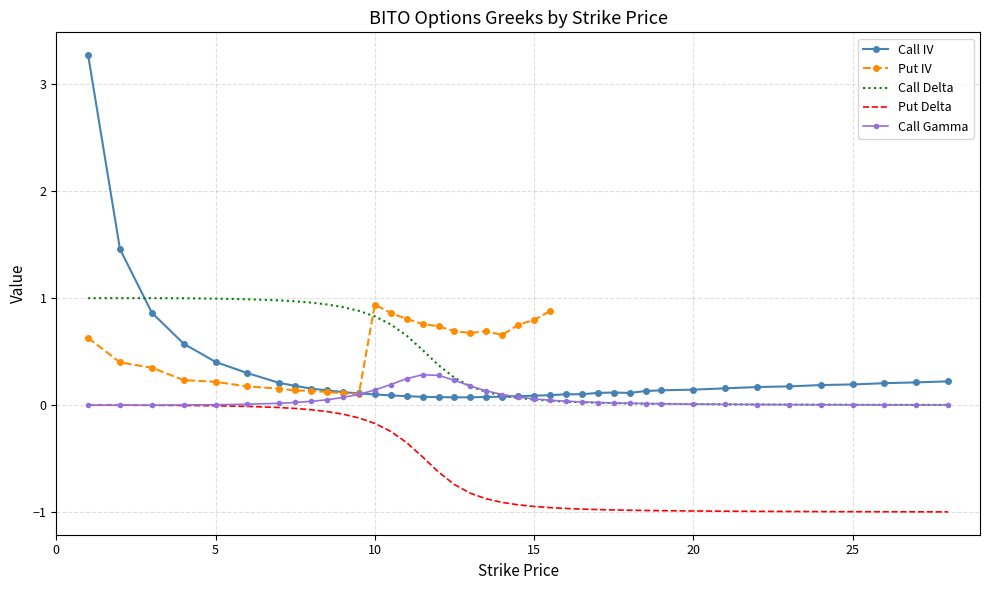

True or false: Call Delta and Put Delta cross at least once.

False